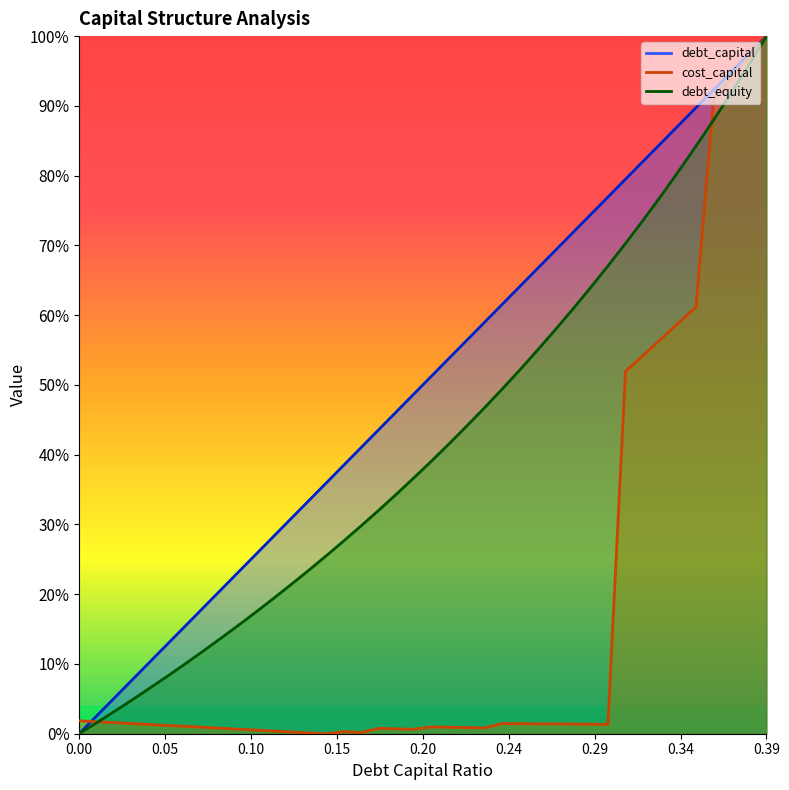

How many lines are shown in the chart?

3